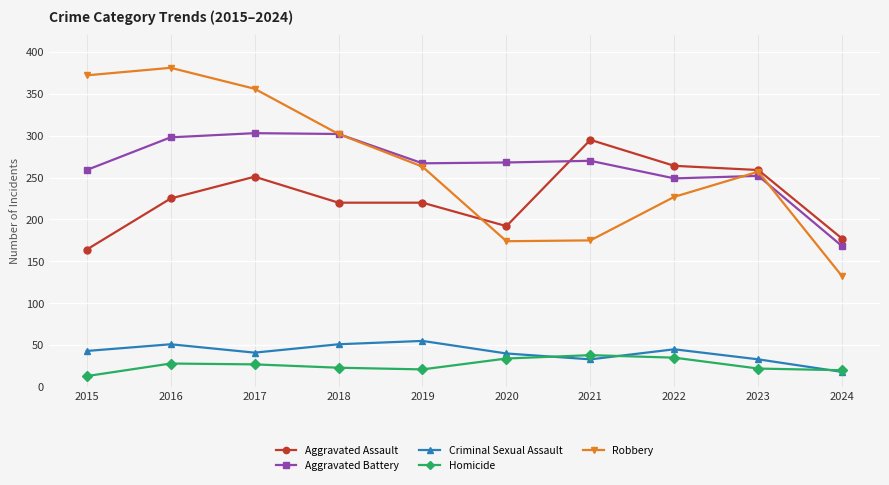

What is the approximate value of Criminal Sexual Assault at 2017?

41